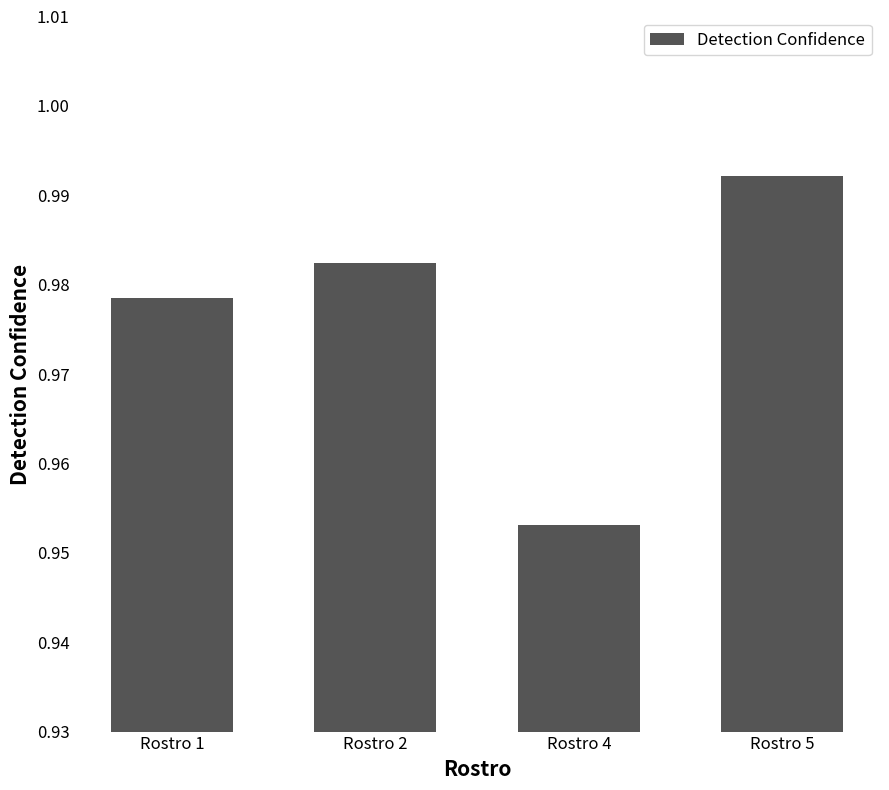

List the labels in order of value, largest first.

Rostro 5, Rostro 2, Rostro 1, Rostro 4